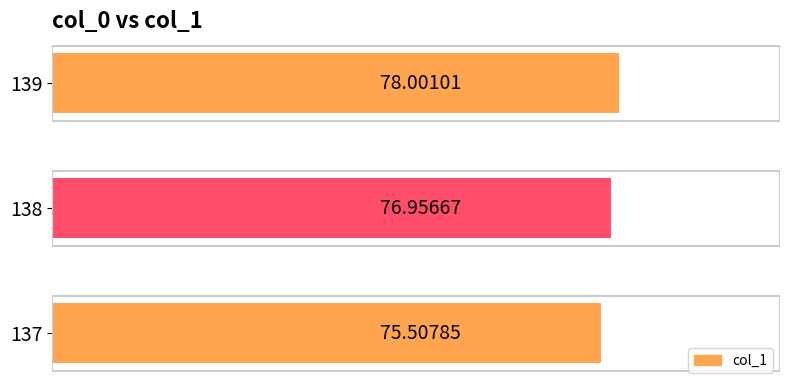

What is the difference between the second highest and minimum values?

1.4